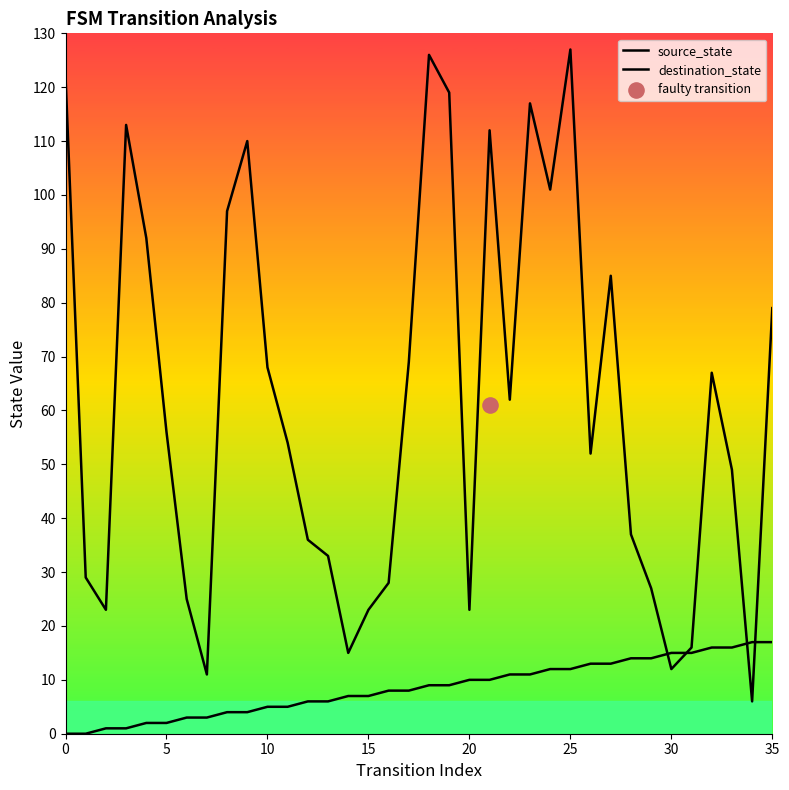

At how many categories does at least one series exceed 39?

21